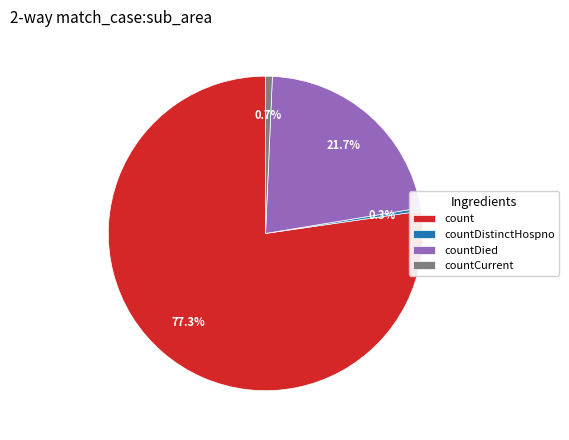

Do countDistinctHospno and countCurrent together represent more than half of the pie?

No